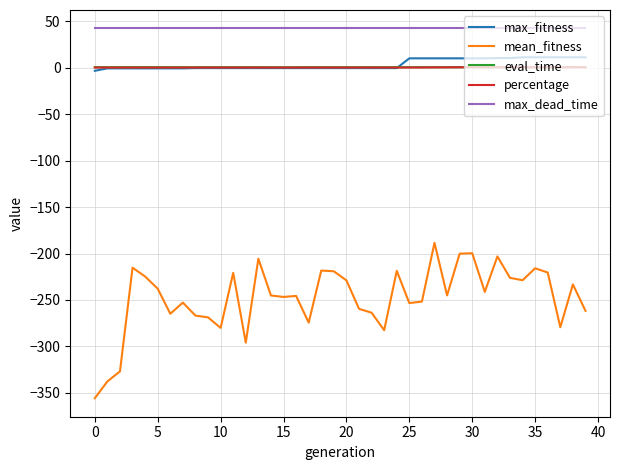

True or false: percentage and max_dead_time cross at least once.

False